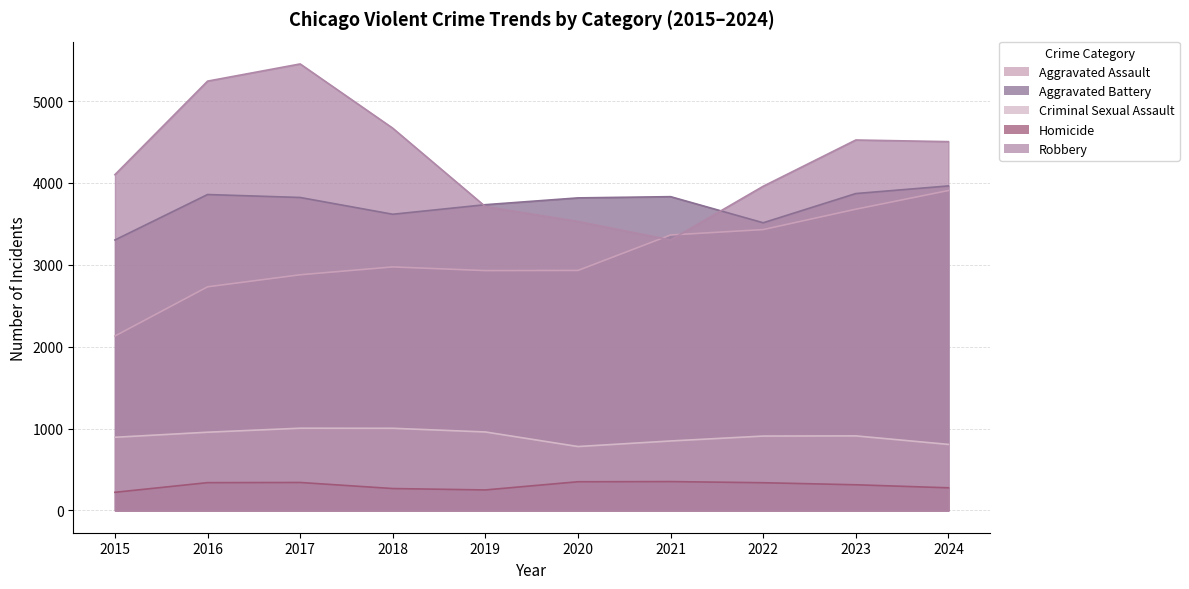

Reading left to right, what are all the values shown in this chart?

Aggravated Assault: 2130	2731	2878	2974	2929	2931	3364	3430	3679	3907
Aggravated Battery: 3303	3858	3822	3617	3734	3817	3832	3513	3870	3963
Criminal Sexual Assault: 893	955	1004	1003	958	780	848	908	910	806
Homicide: 221	339	341	267	250	350	352	338	313	276
Robbery: 4101	5243	5453	4668	3711	3529	3303	3959	4524	4504